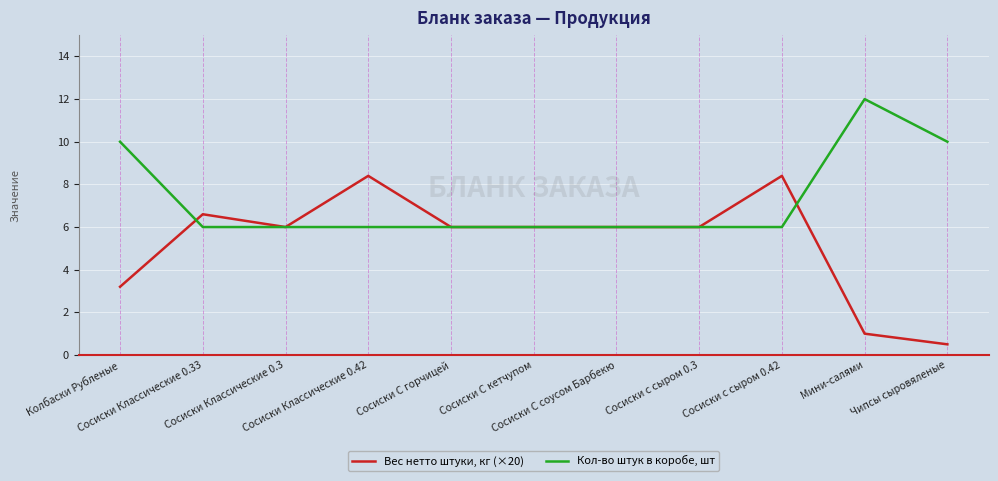

At which label is Вес нетто штуки, кг (×20) closest to 4?

Колбаски Рубленые